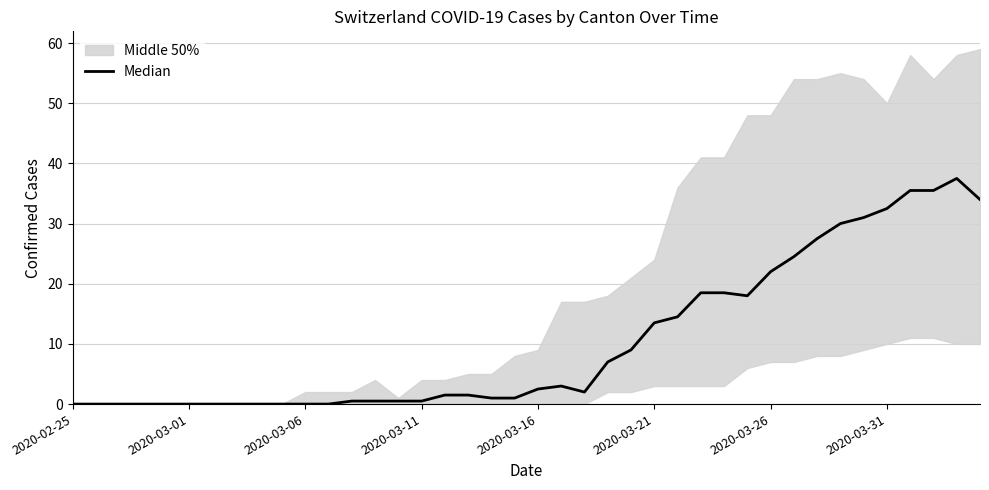

What is the maximum value shown in the chart?

37.5